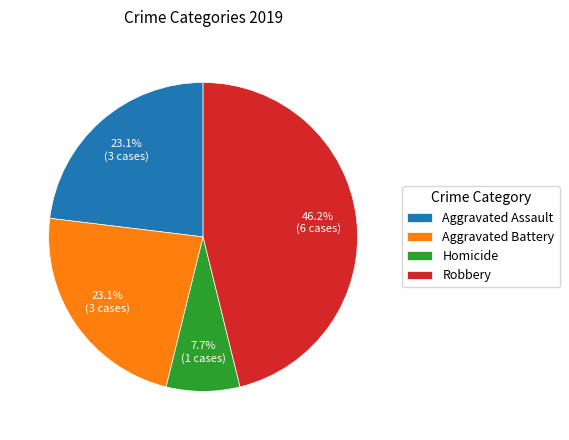

What is the smallest slice in the pie chart?

Homicide